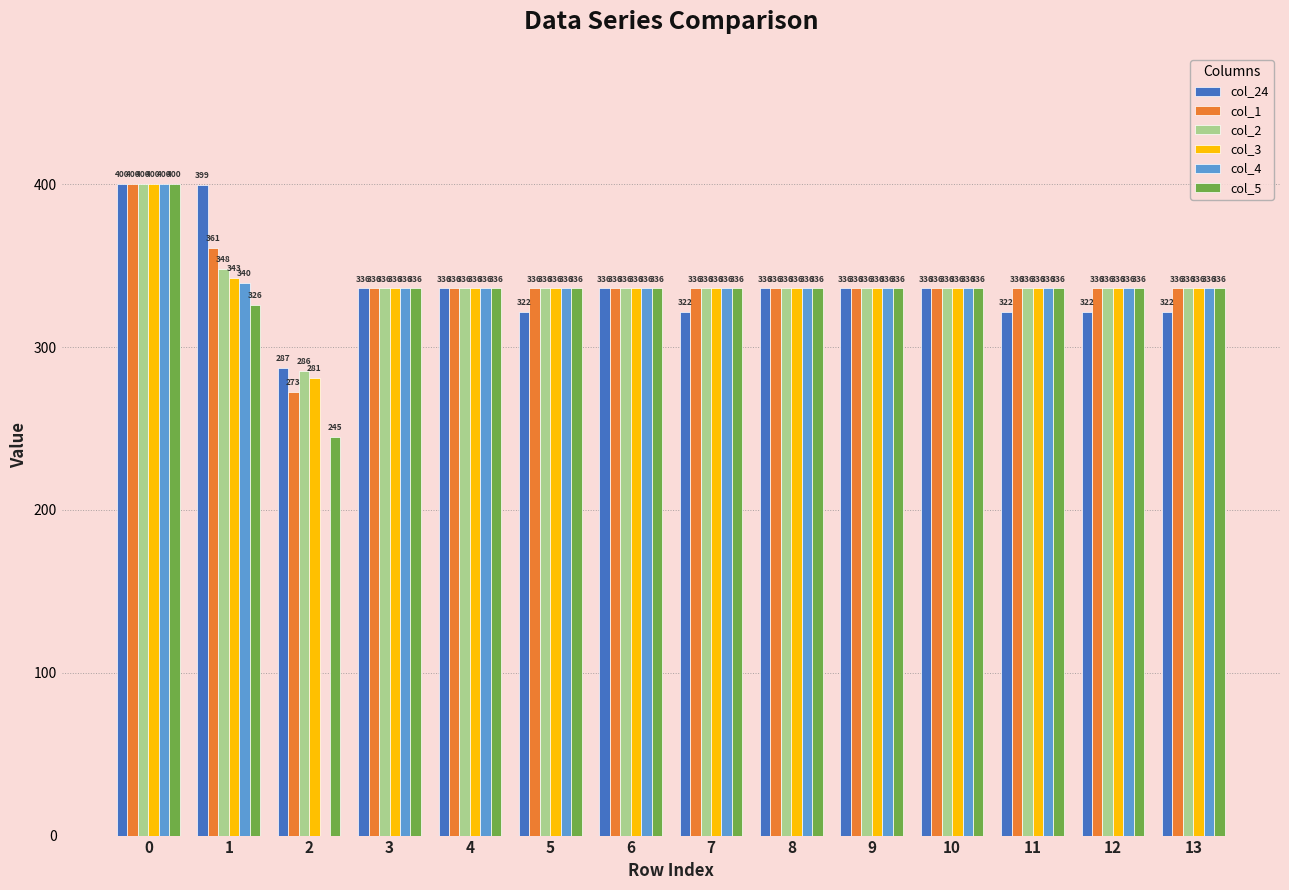

What is the highest value of the col_4 series?

400.0